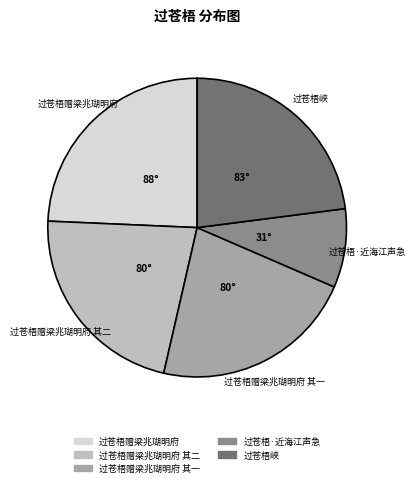

Is the sum of 过苍梧赠梁兆瑚明府 and 过苍梧赠梁兆瑚明府 其一 greater than half?

No